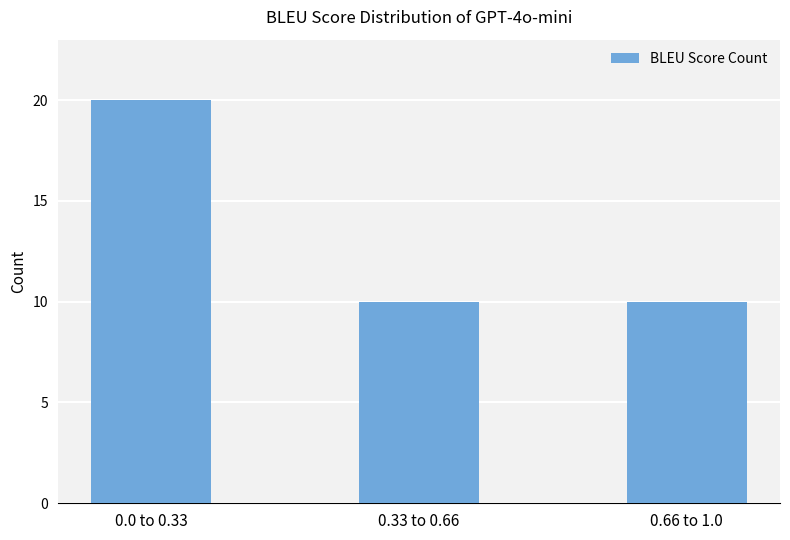

Reading left to right, transcribe all the data shown in this chart.

20	10	10